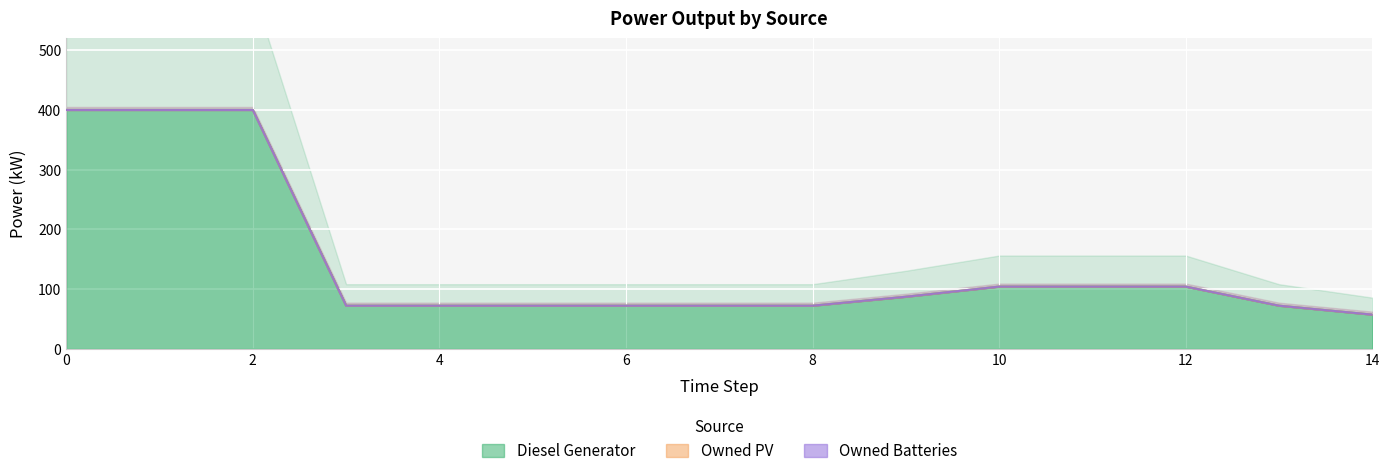

What is the highest value of the Diesel Generator series?

400